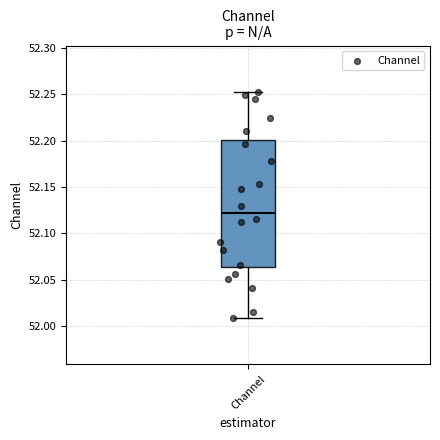

Read this box plot against the y-axis: the position of the median line, the range covered by the box, and the ends of both whiskers. The values are not printed on the chart, so give them approximately, as read against the axis.

median 52.120, box 52.065 to 52.200, whiskers 52.010 to 52.250